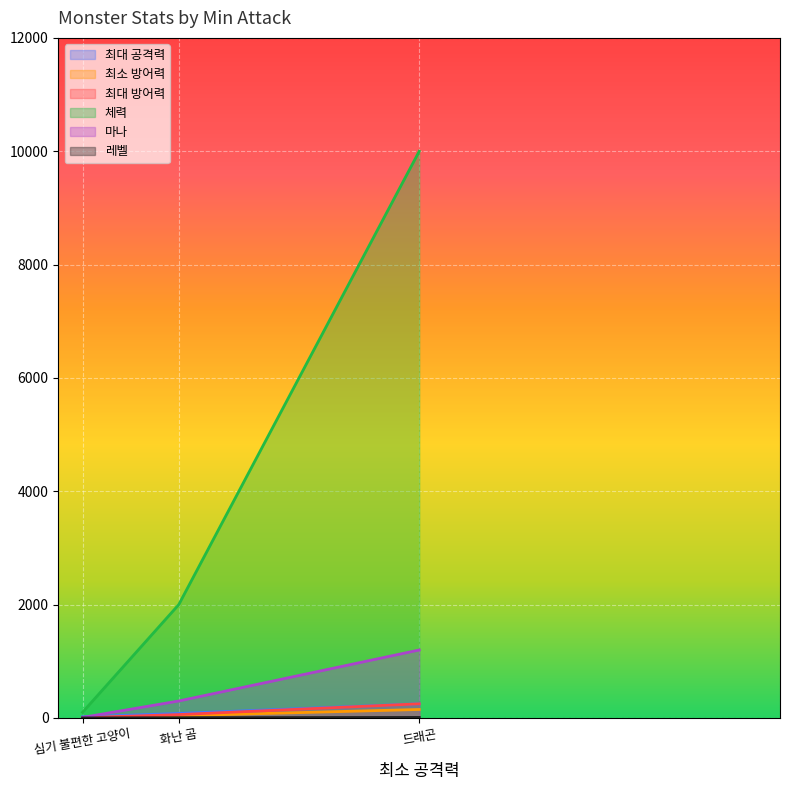

What are all the series names shown in the legend?

최대 공격력, 최소 방어력, 최대 방어력, 체력, 마나, 레벨